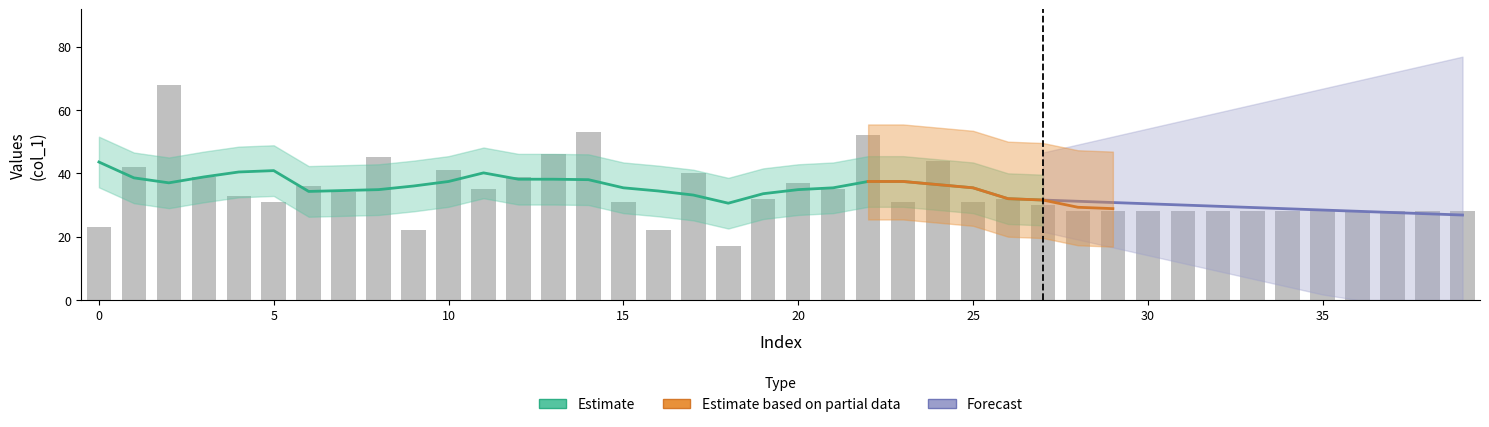

Approximately how many times larger is the value at 37 compared to 24?

0.6